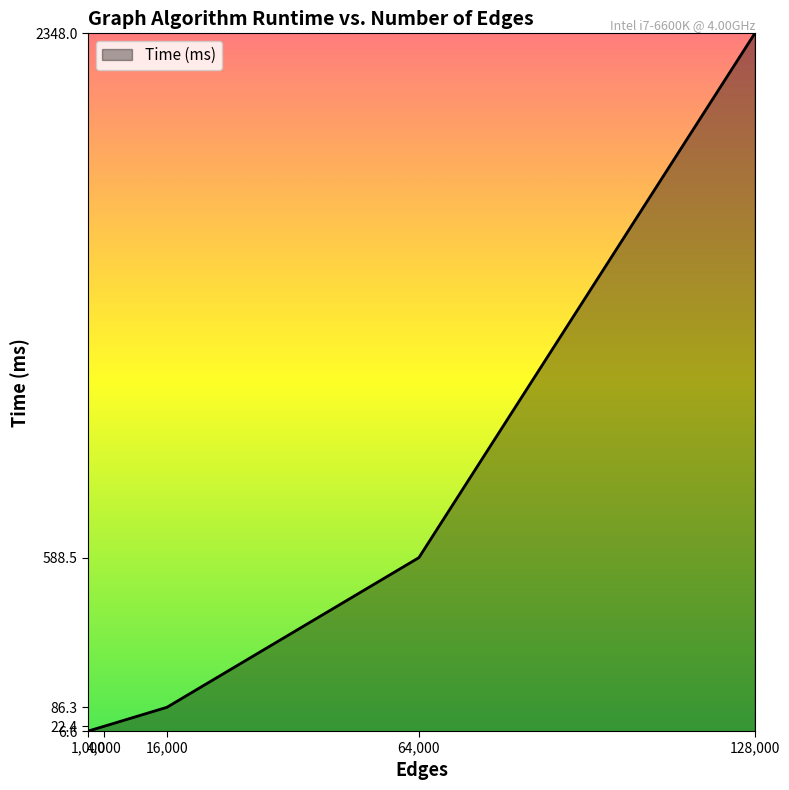

What is the maximum value shown in the chart?

2348.0